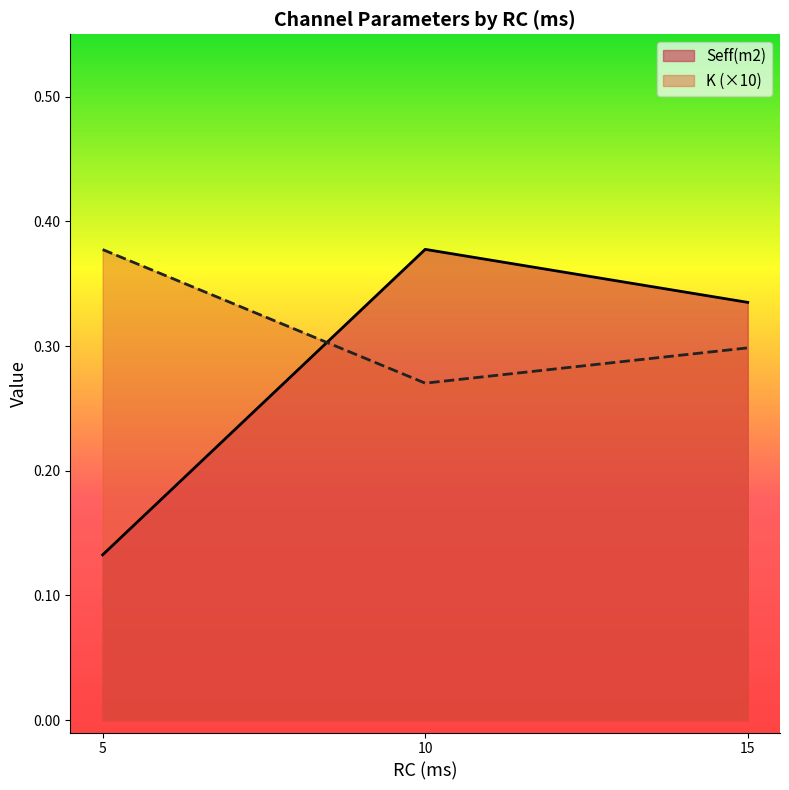

Count the values in the range 0 to 1.

3